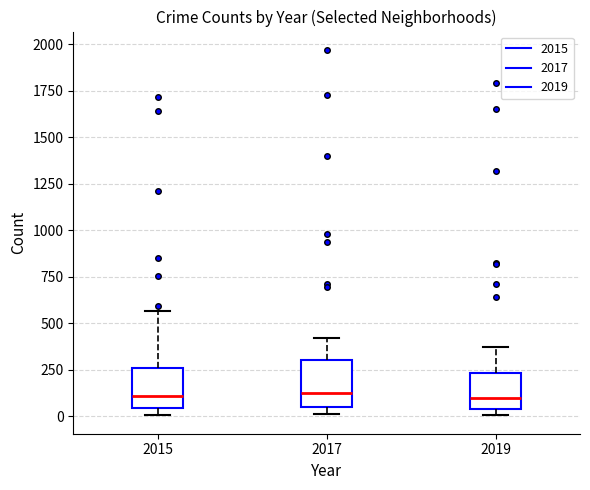

Reading left to right, transcribe this box plot: for each box, give where its median line is, the range the box spans, and where its two whiskers end, as read against the y-axis. The values are not printed on the chart, so give them approximately, as read against the axis.

2015: median 100, box 50 to 250, whiskers 0 to 550
2017: median 100, box 50 to 300, whiskers 0 to 400
2019: median 100, box 50 to 250, whiskers 0 to 400